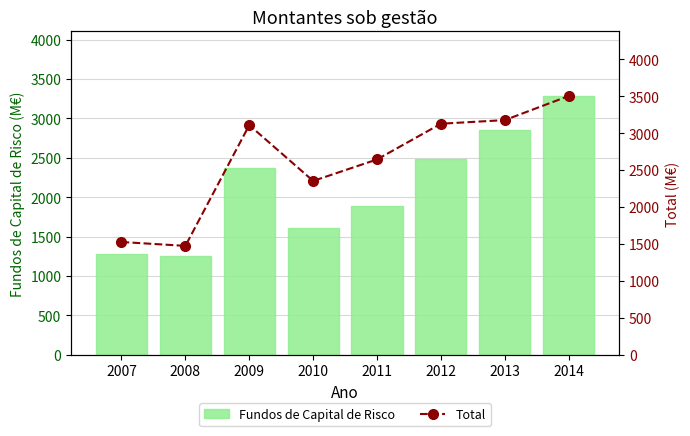

Reading left to right, transcribe all the data shown in this chart.

Fundos de Capital de Risco: 1278.9	1251.7	2369.5	1607.7	1887.6	2488.7	2854.2	3282.9
Total: 1525.4	1472.7	3106.9	2351.5	2642.5	3125.9	3174.8	3500.8